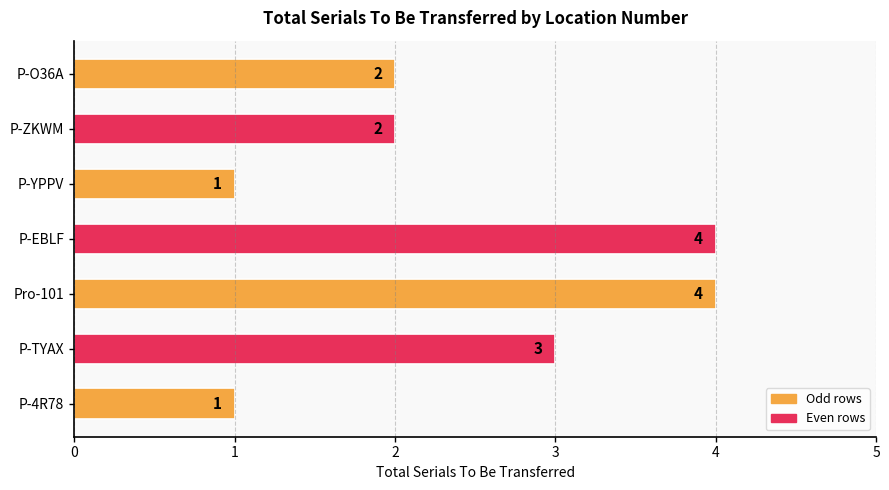

Read the value at P-TYAX.

3